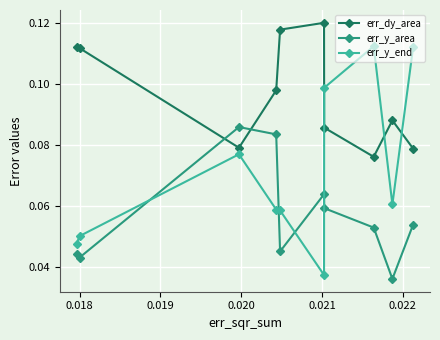

How many times do err_y_area and err_y_end cross each other?

4